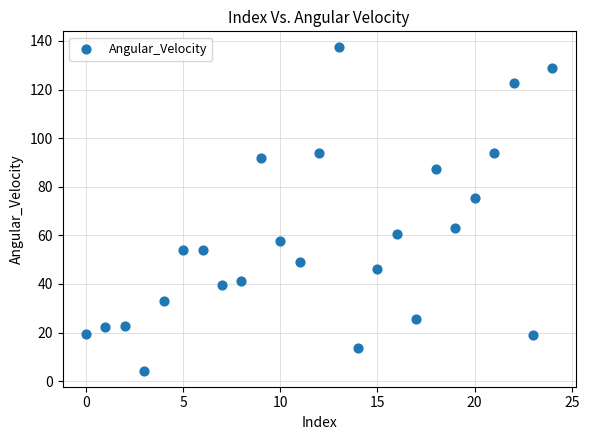

What Y value in the scatter plot is closest to 70?

75.3